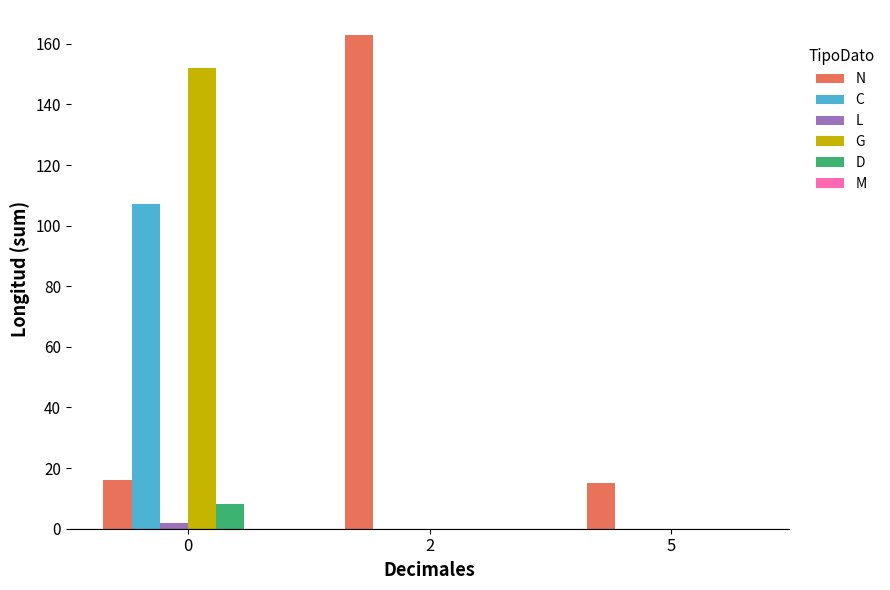

Which series has the largest total across all categories?

N